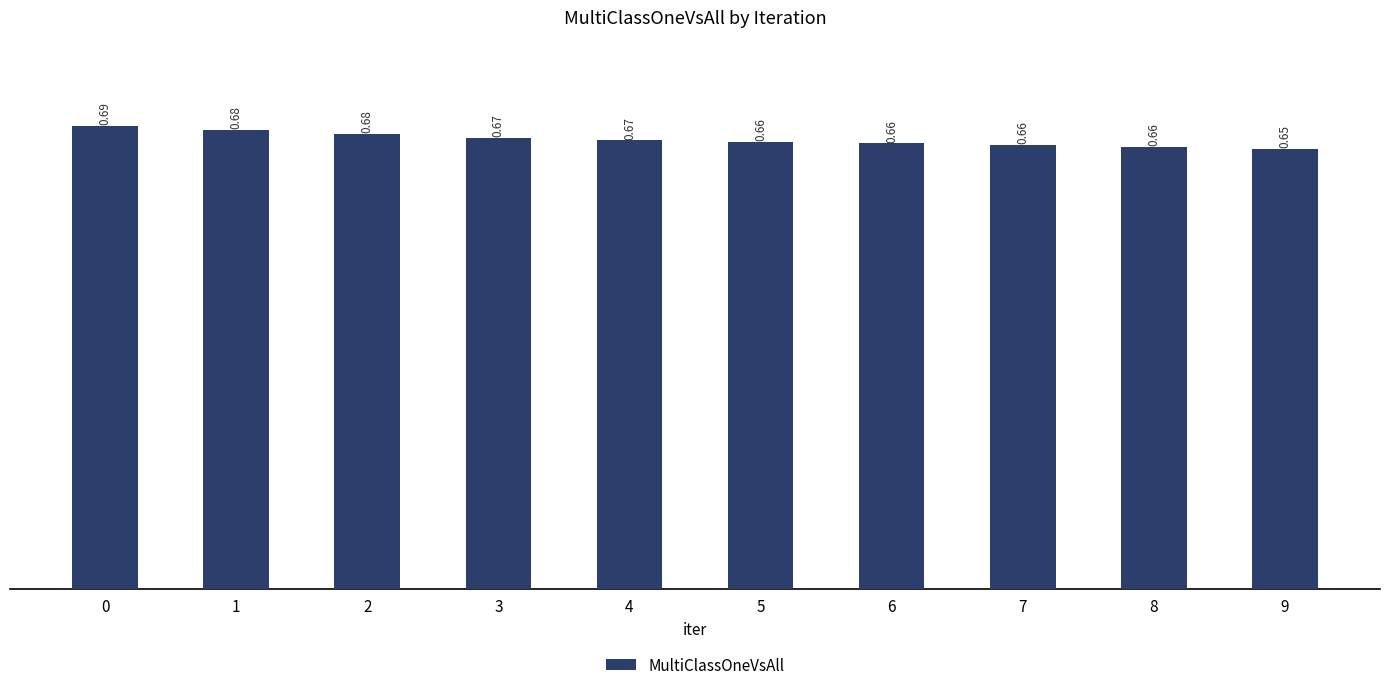

Does the chart contain any negative values?

No